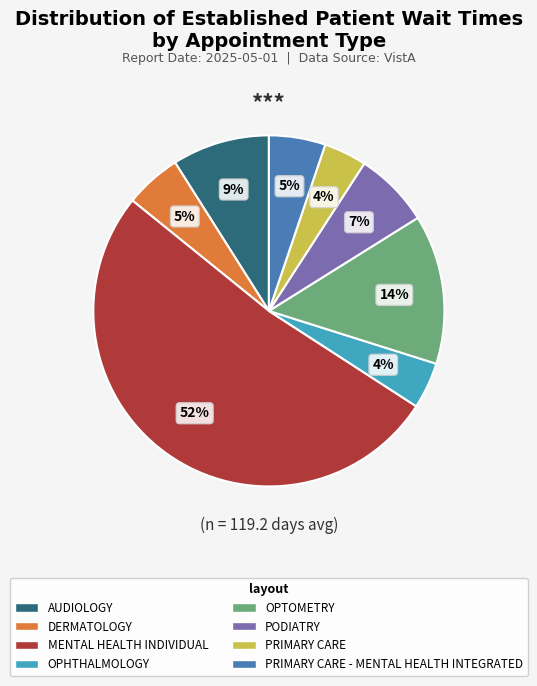

Does any single category account for the majority?

Yes